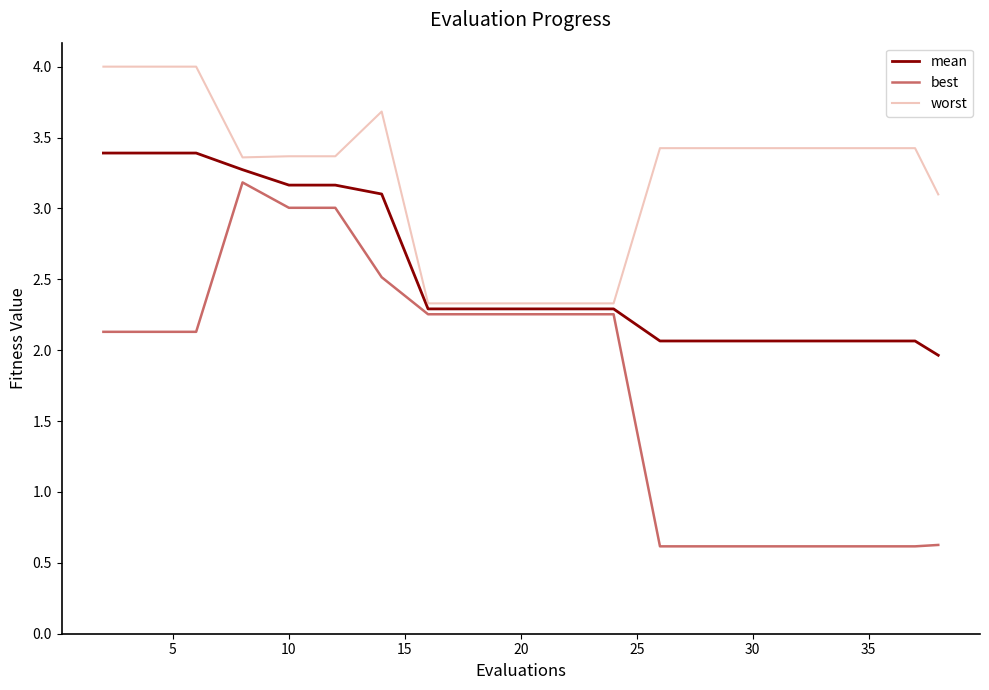

Which series has the largest total across all categories?

worst